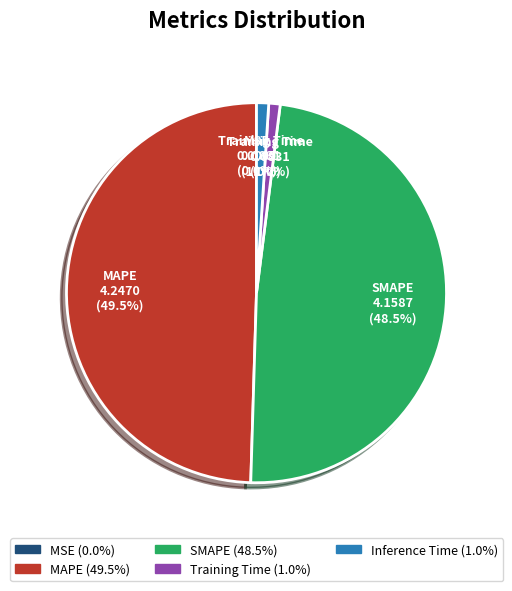

Which slice is the largest?

MAPE